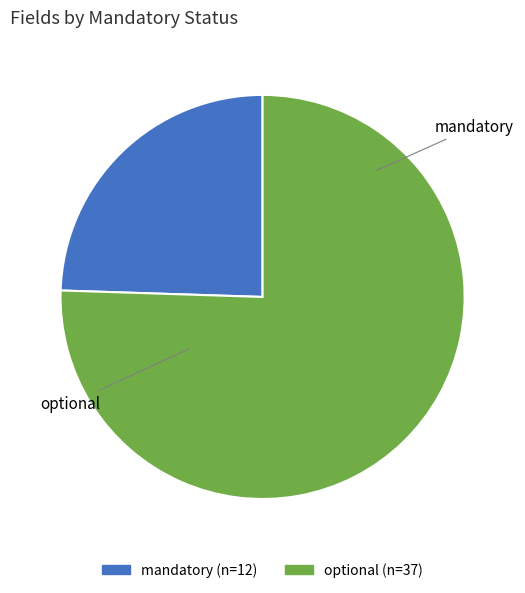

How many slices are in this pie chart?

2